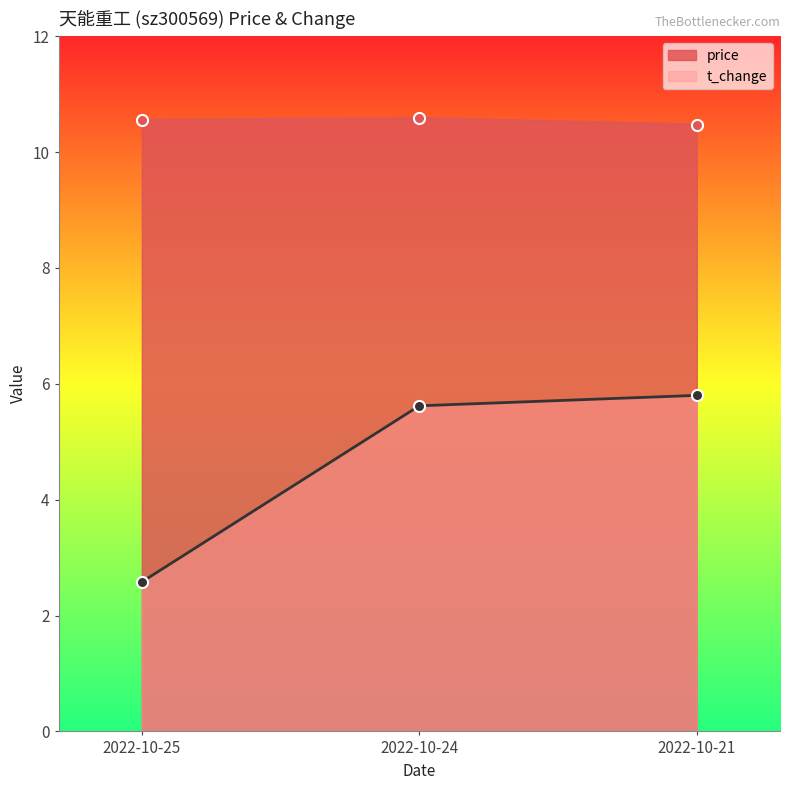

What is the average value of the t_change series?

4.7